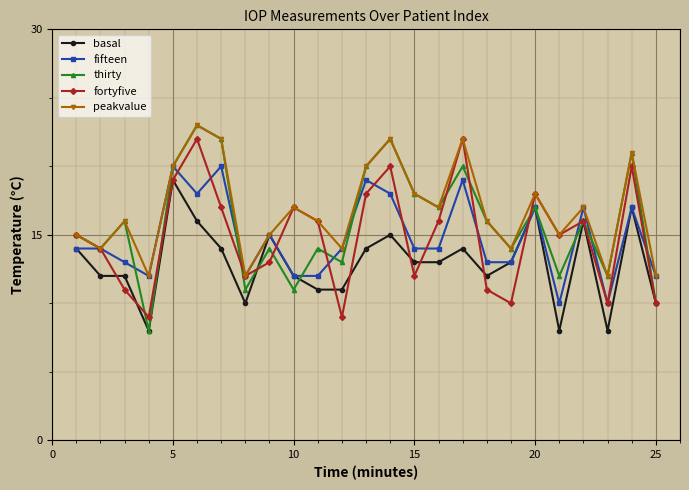

What is the highest value of the fortyfive series?

22